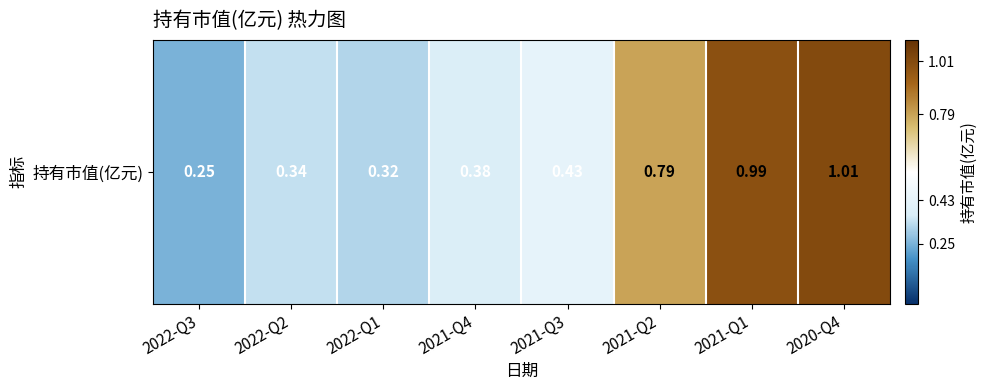

At which label is the value closest to 0?

2022-Q3